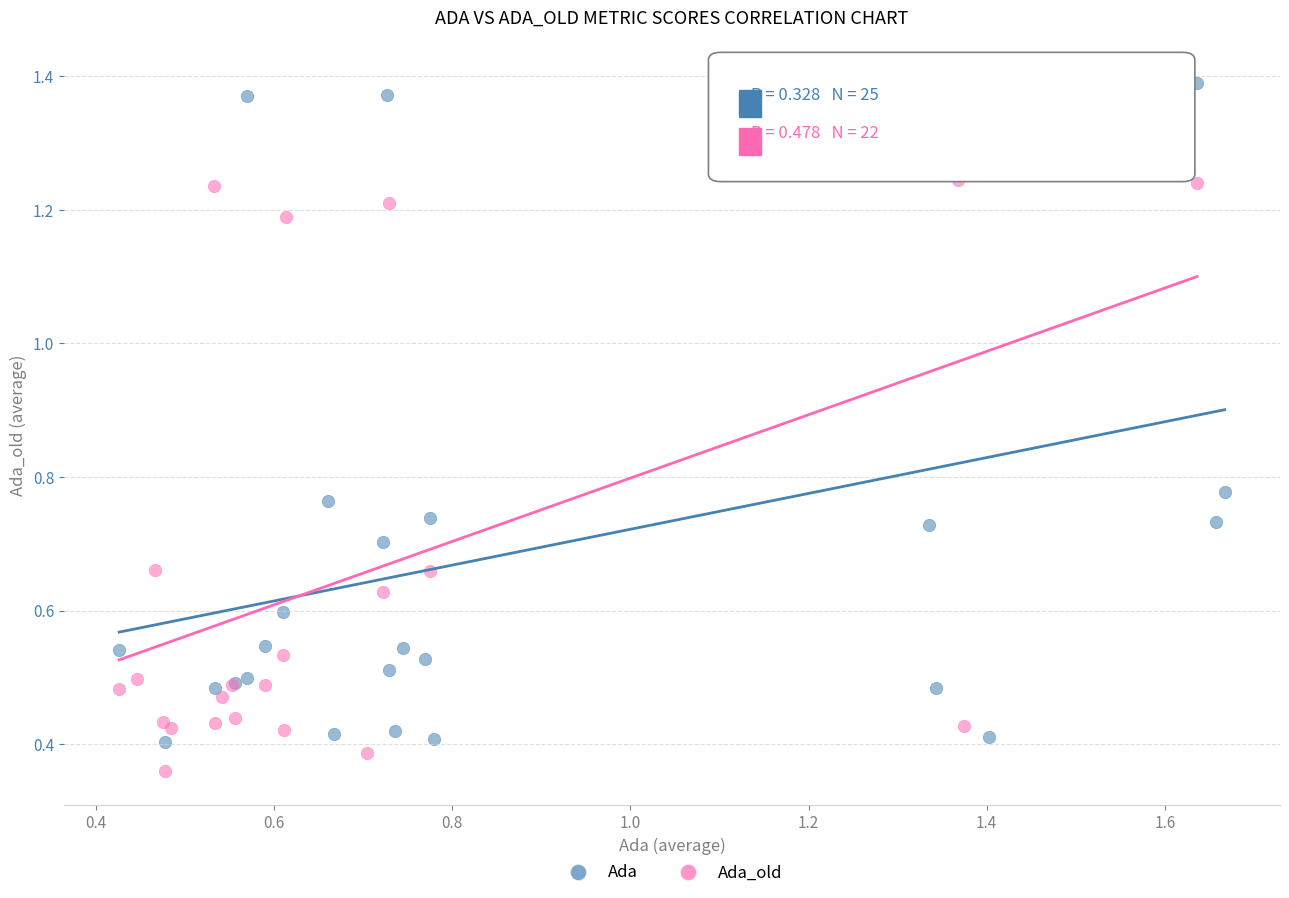

Which series reaches the maximum Y coordinate?

Ada